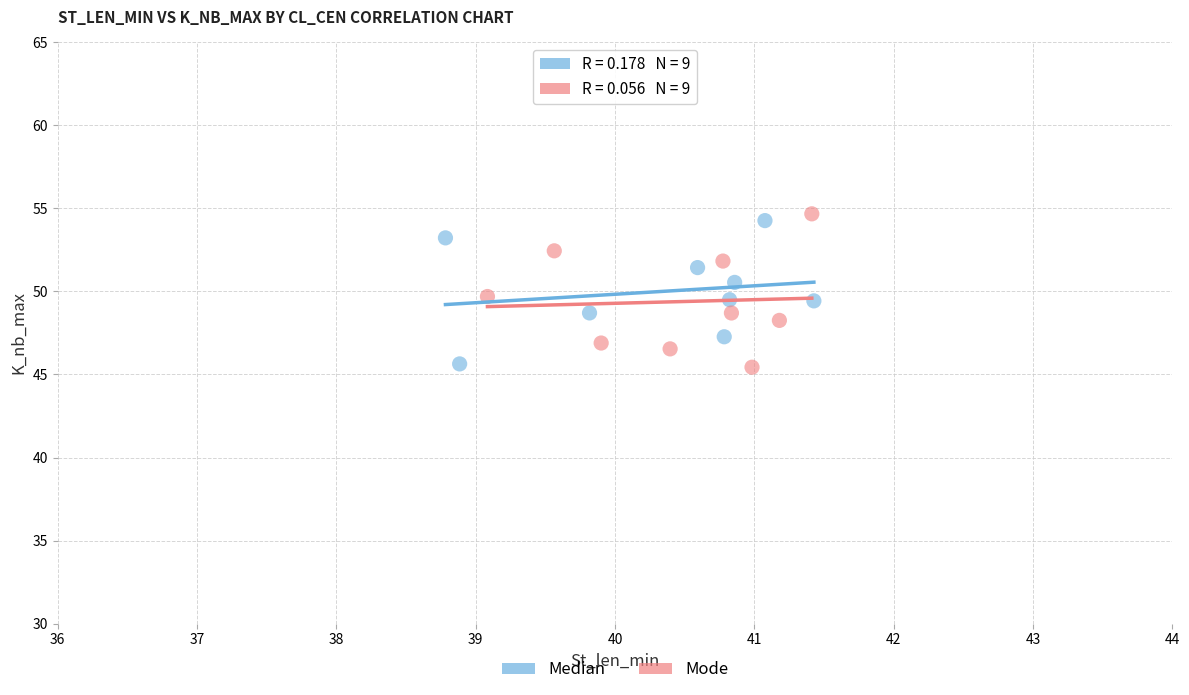

Which series has the widest spread of Y values?

Mode